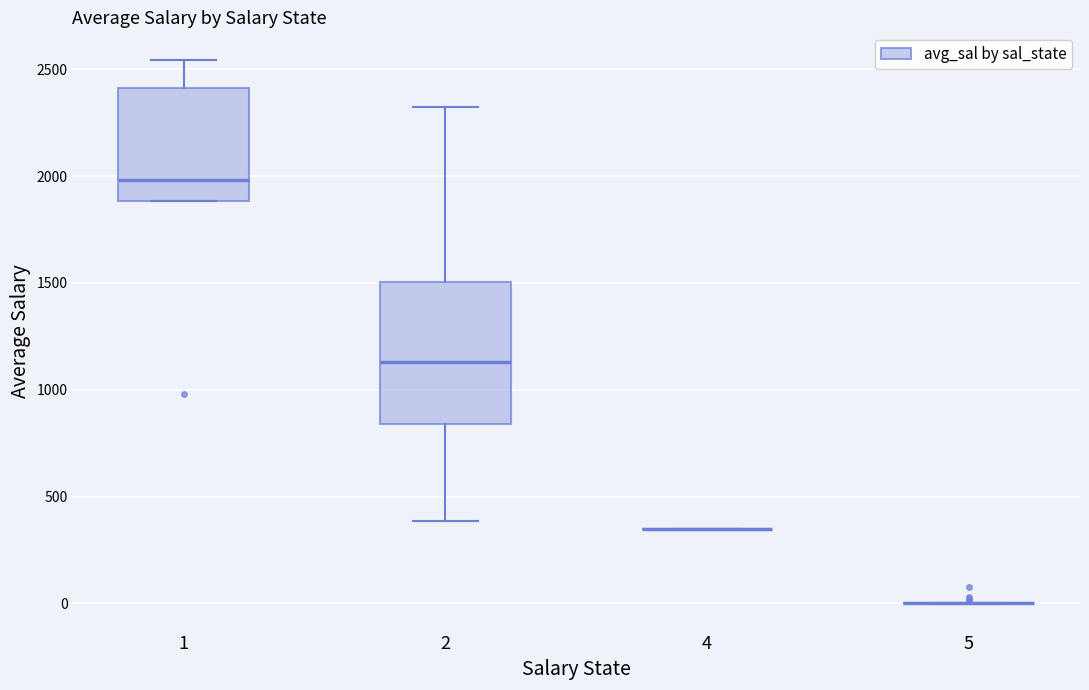

Where does the upper whisker of the box at x = 1 end on the y-axis? The values are not printed on the chart, so give them approximately, as read against the axis.

2550